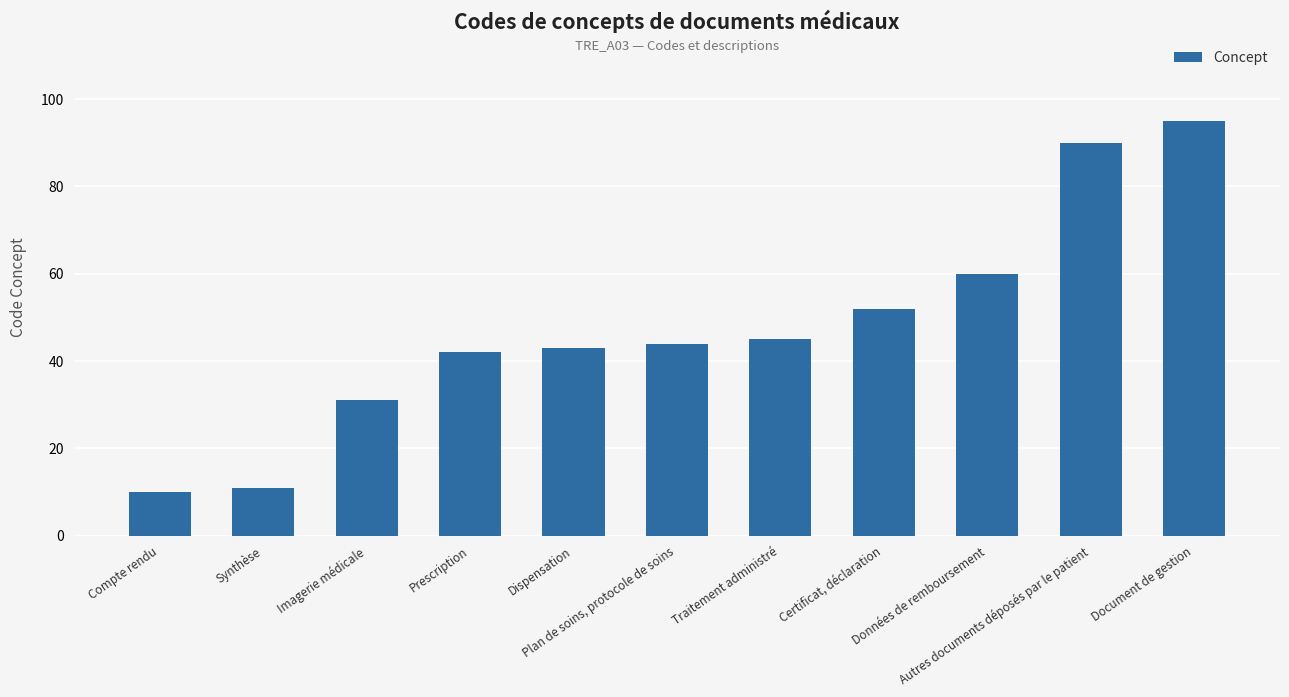

Is it true that the value at Données de remboursement is 60?

True